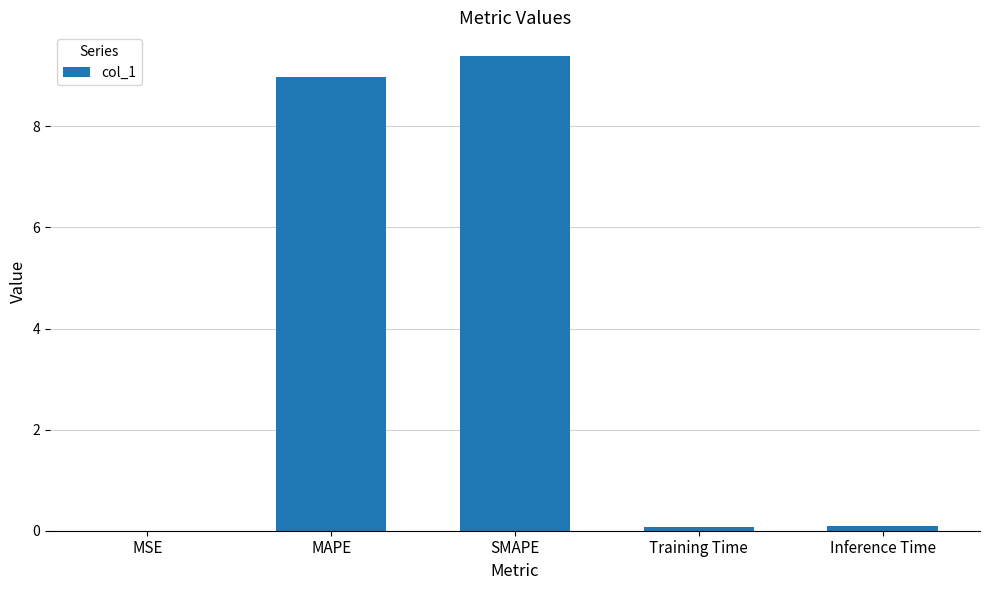

Between MSE and Training Time, which is larger?

Training Time